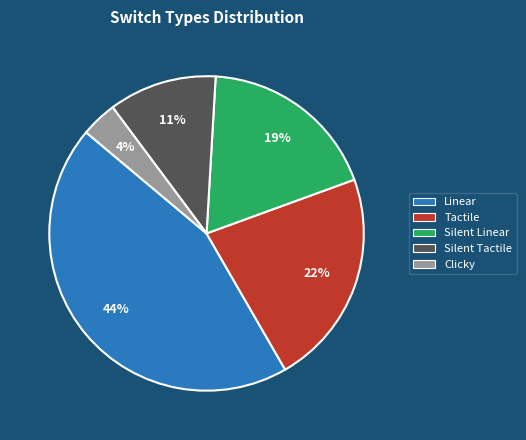

Rank the categories by value from highest to lowest.

Linear, Tactile, Silent Linear, Silent Tactile, Clicky